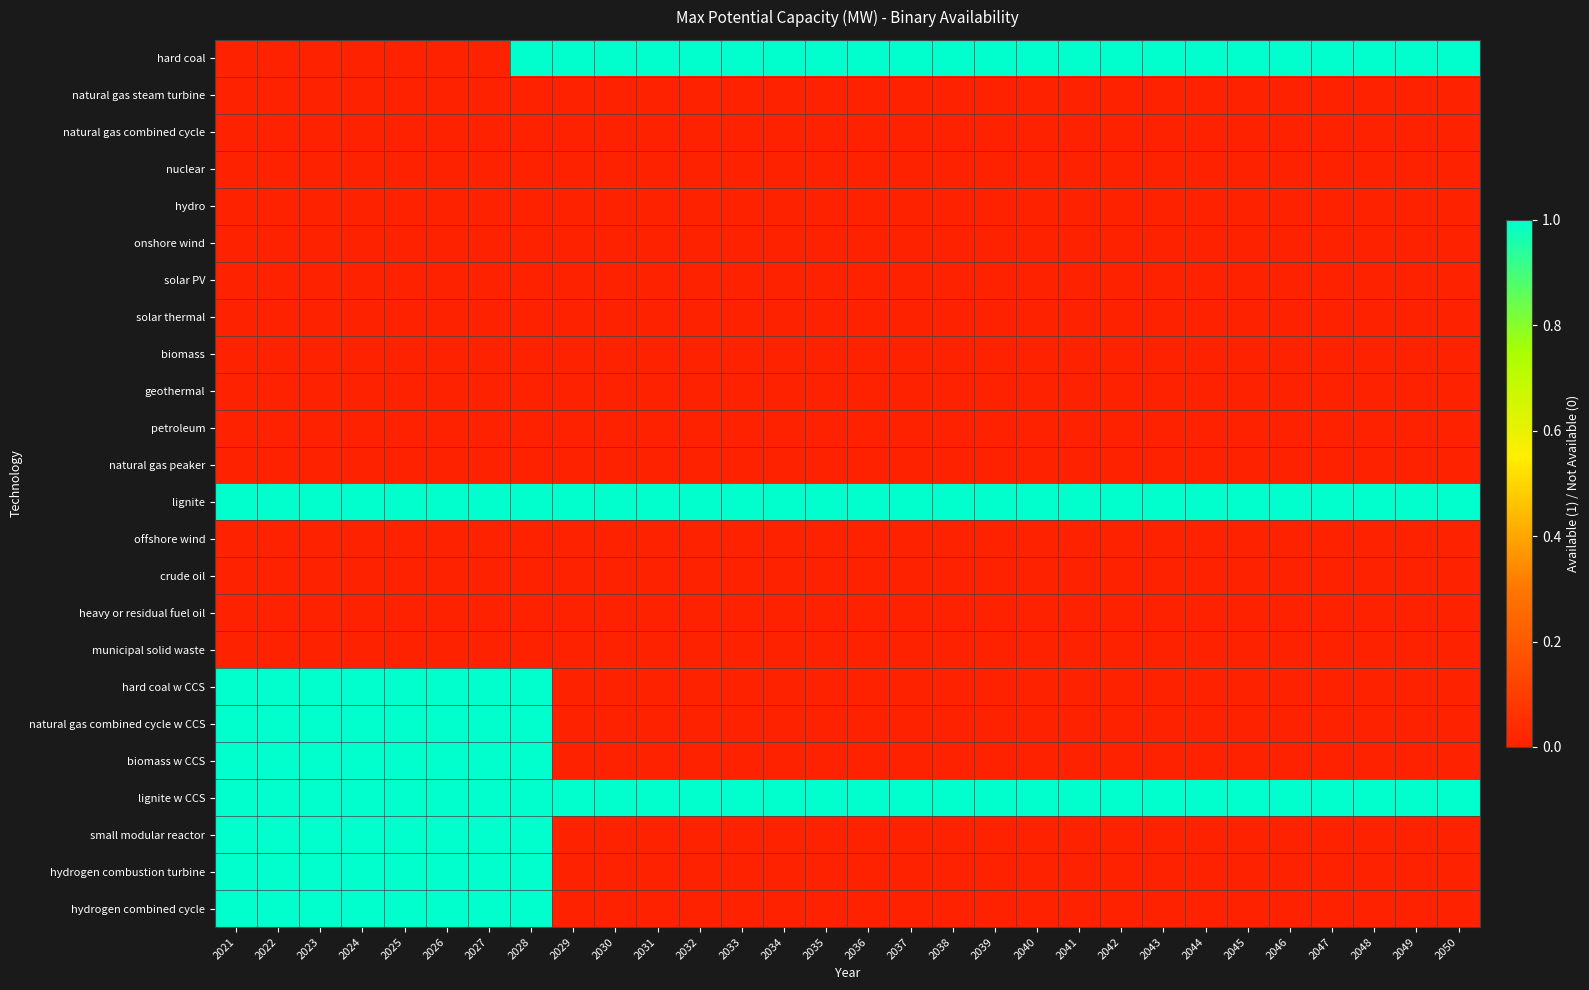

Which series changed the most between 2032 and 2050?

hard coal